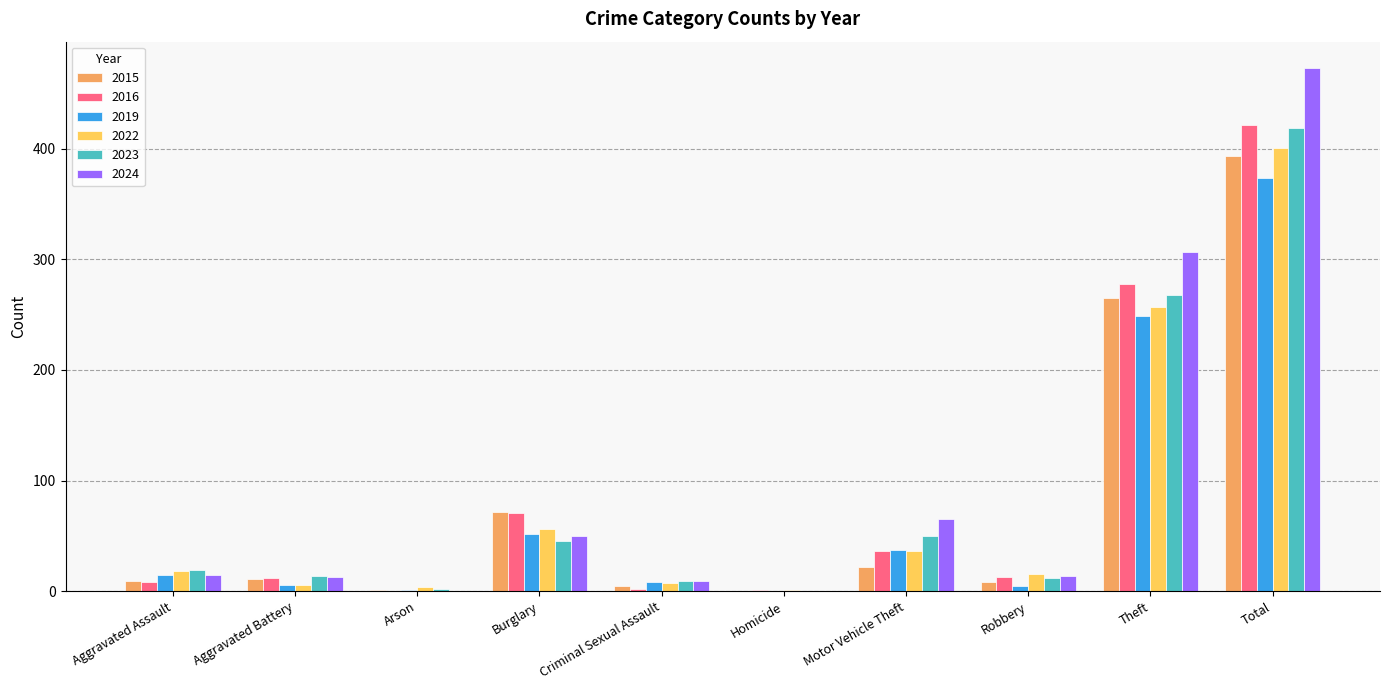

Count the number of categories in the chart.

10